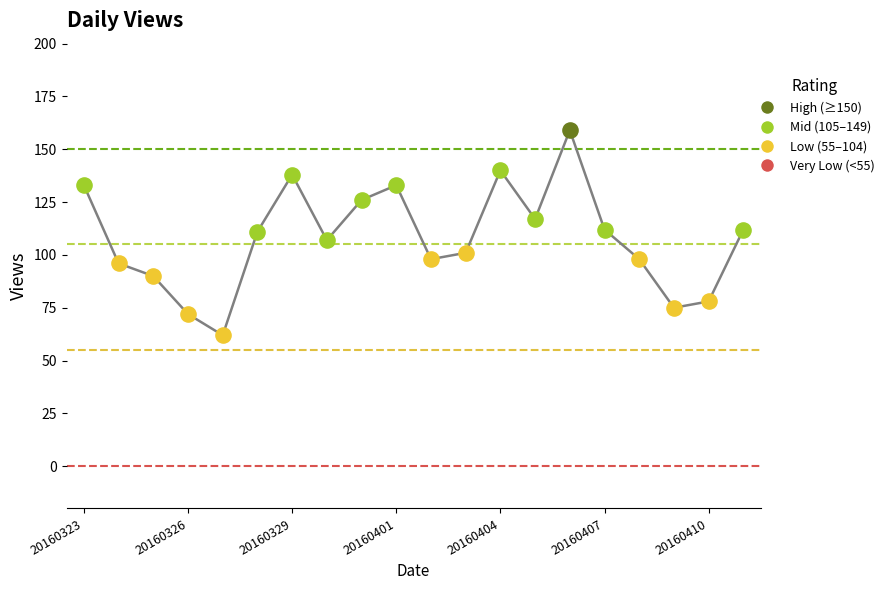

What is the minimum value shown in the chart?

62